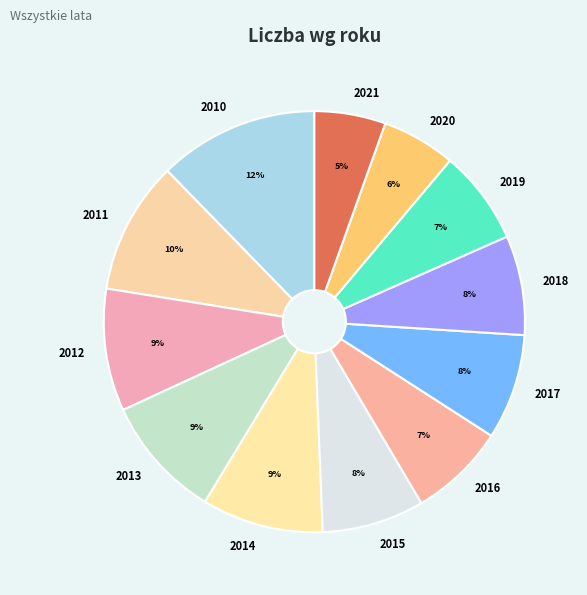

To the nearest percent, what percentage of the pie is 2012?

9%